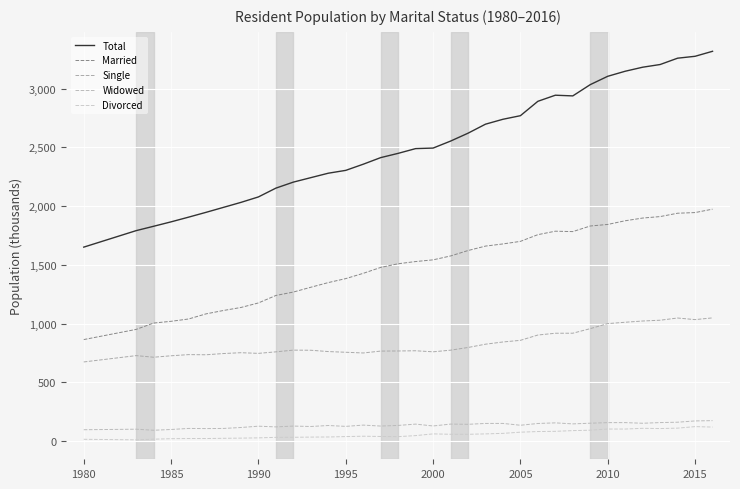

What is the lowest value of the Total series?

1651.5